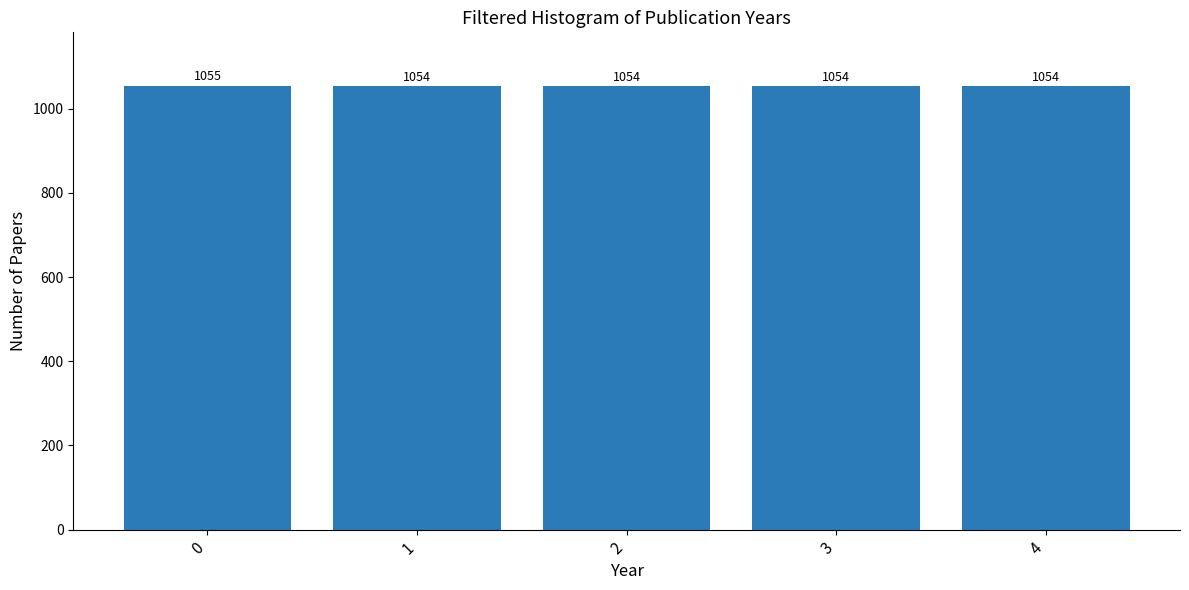

What is the difference between the maximum and minimum values?

1.0